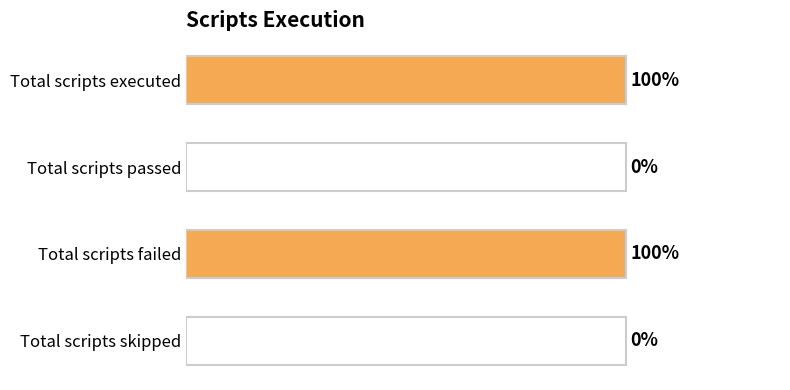

Which has a higher value, Total scripts executed or Total scripts skipped?

Total scripts executed